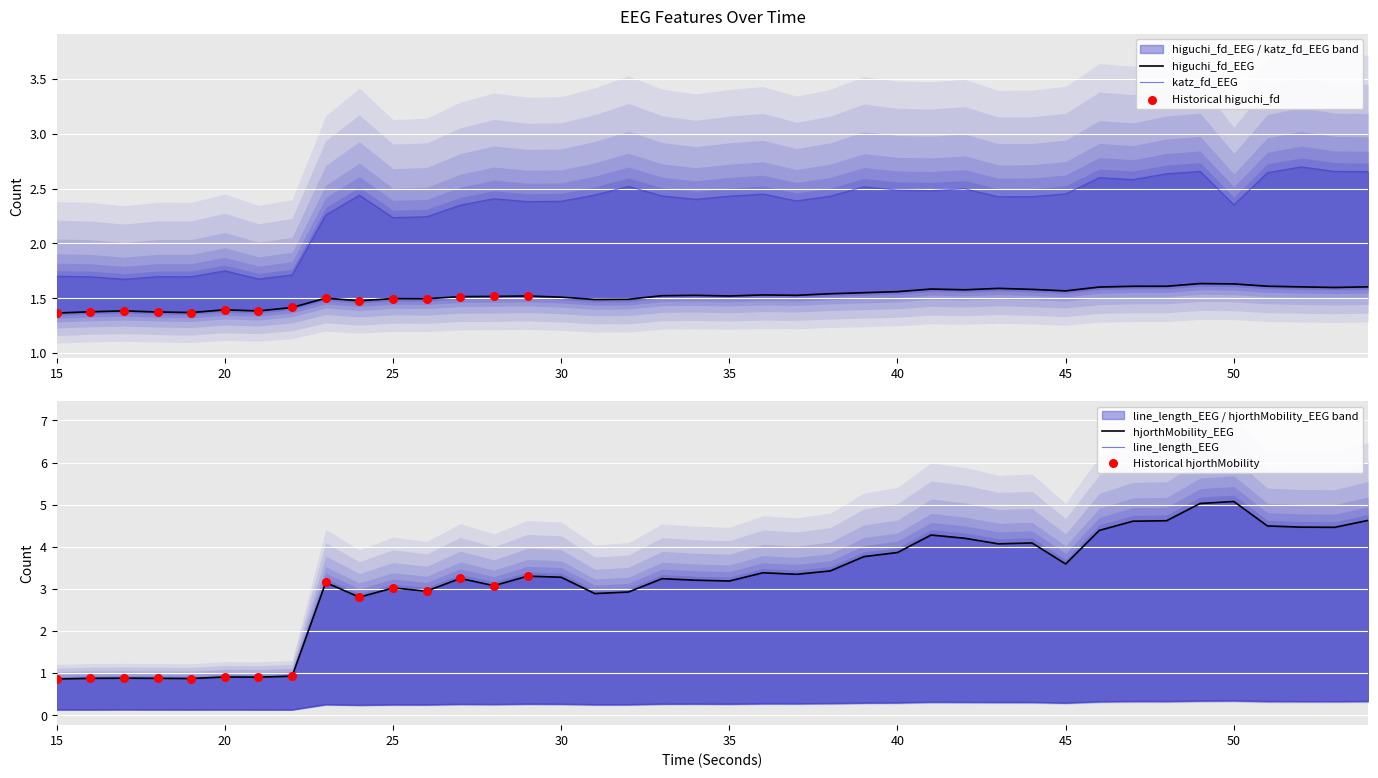

At how many categories does at least one series exceed 2?

32